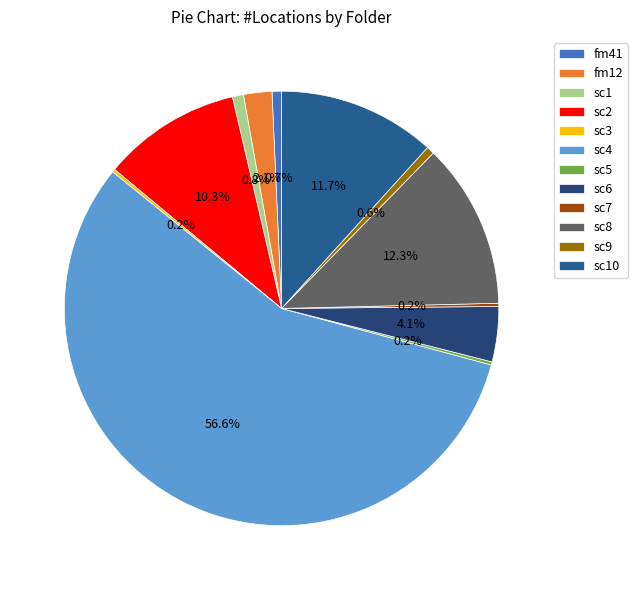

Which category accounts for the majority?

sc4